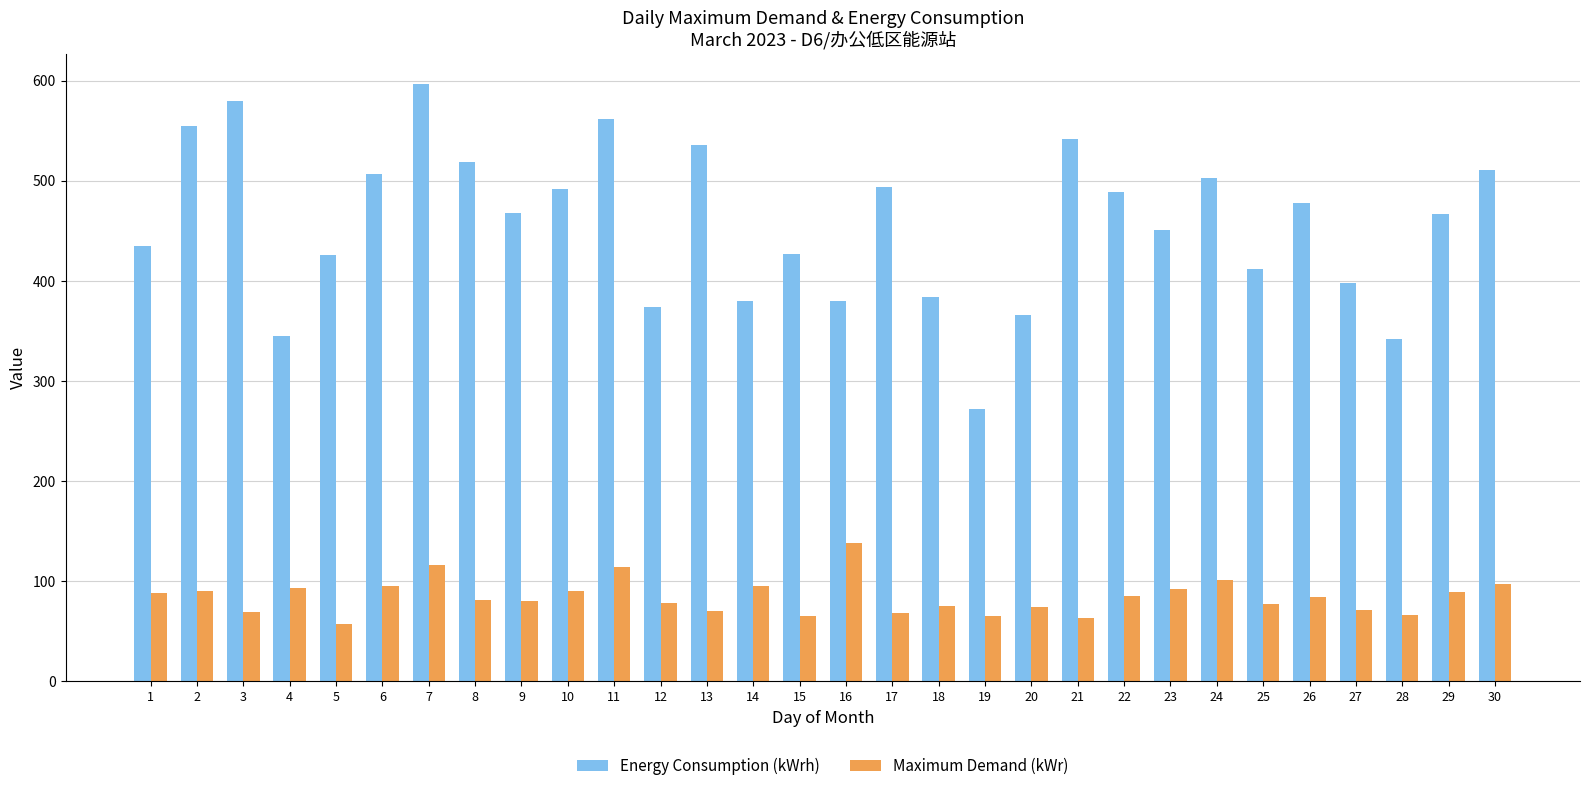

What value does the Energy Consumption (kWrh) series have at 10, to the nearest 50?

500